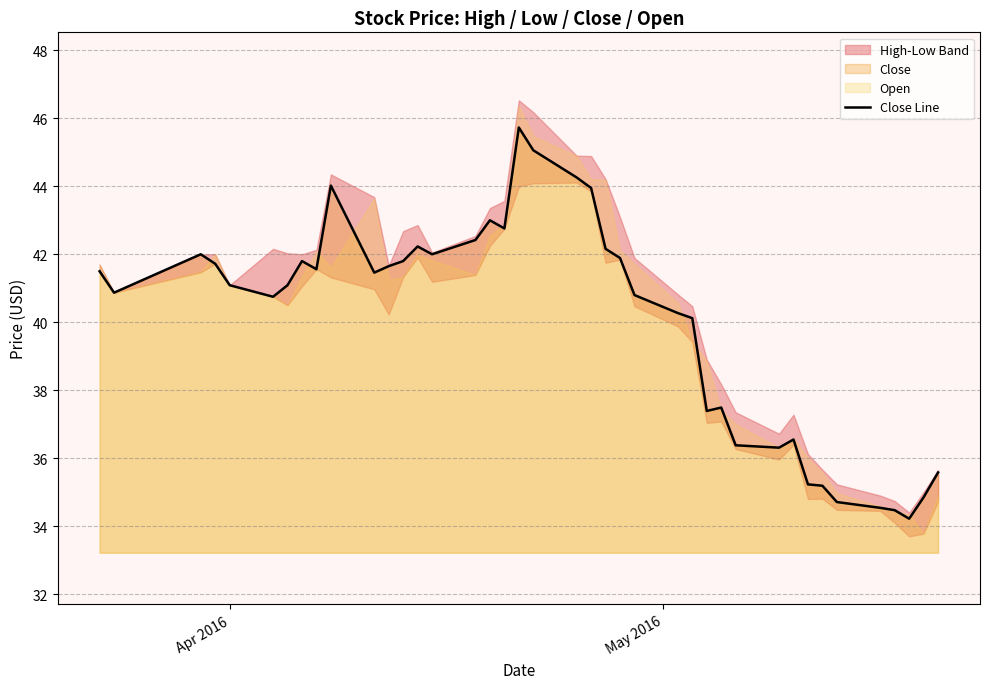

What is the highest value of the Close Line series?

45.7